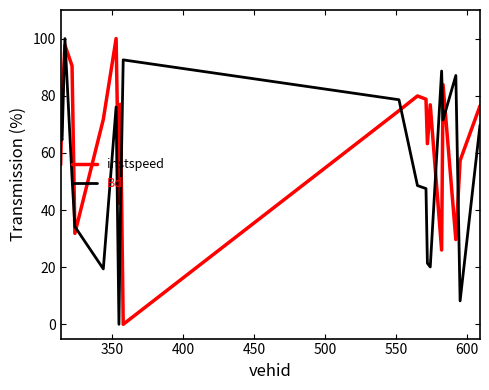

Rank the series by their average value, from lowest to highest.

Bd, instspeed